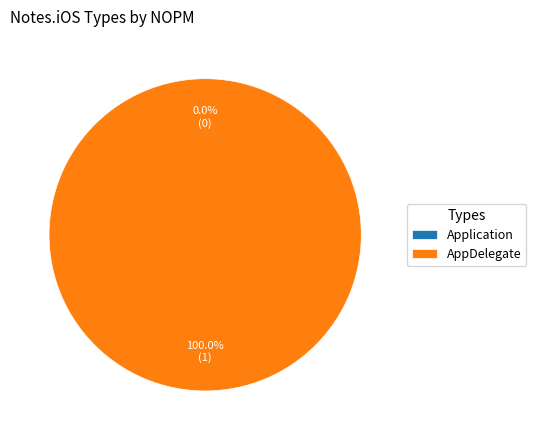

How many slices are in this pie chart?

2